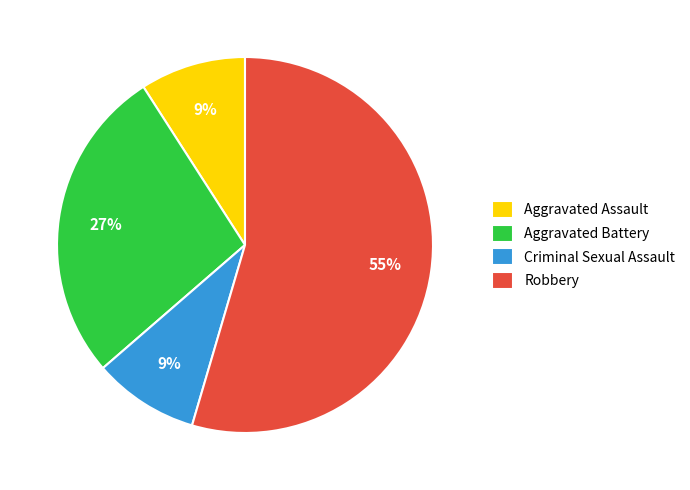

To the nearest percent, what percentage of the pie is Robbery?

55%